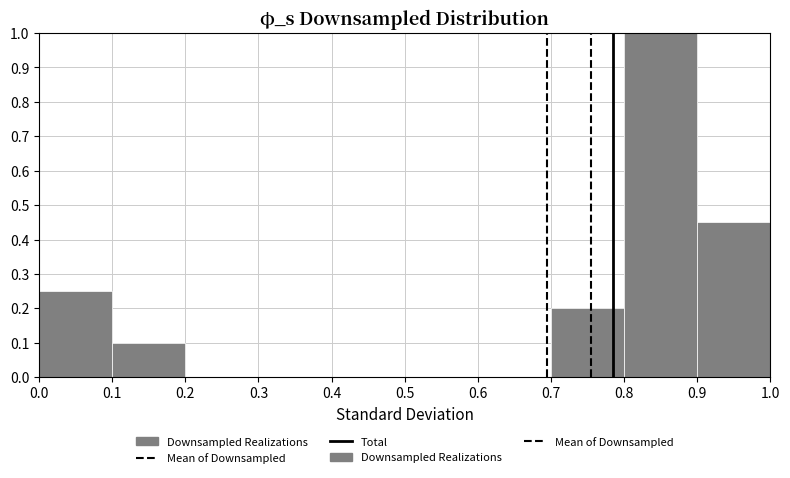

Reading left to right, list every bar in this chart as the range it spans on the x-axis followed by its height. The values are not printed on the chart, so give them approximately, as read against the axis.

0.0 to 0.1: 0.25
0.1 to 0.2: 0.10
0.2 to 0.3: 0
0.3 to 0.4: 0
0.4 to 0.5: 0
0.5 to 0.6: 0
0.6 to 0.7: 0
0.7 to 0.8: 0.20
0.8 to 0.9: 1.00
0.9 to 1.0: 0.45